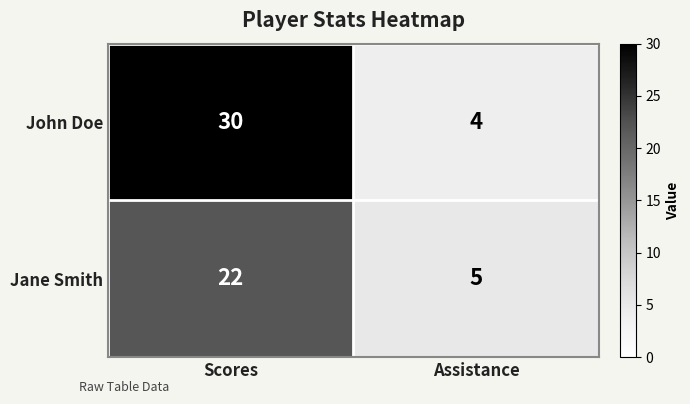

List the series in order of their peak value, lowest first.

Jane Smith, John Doe